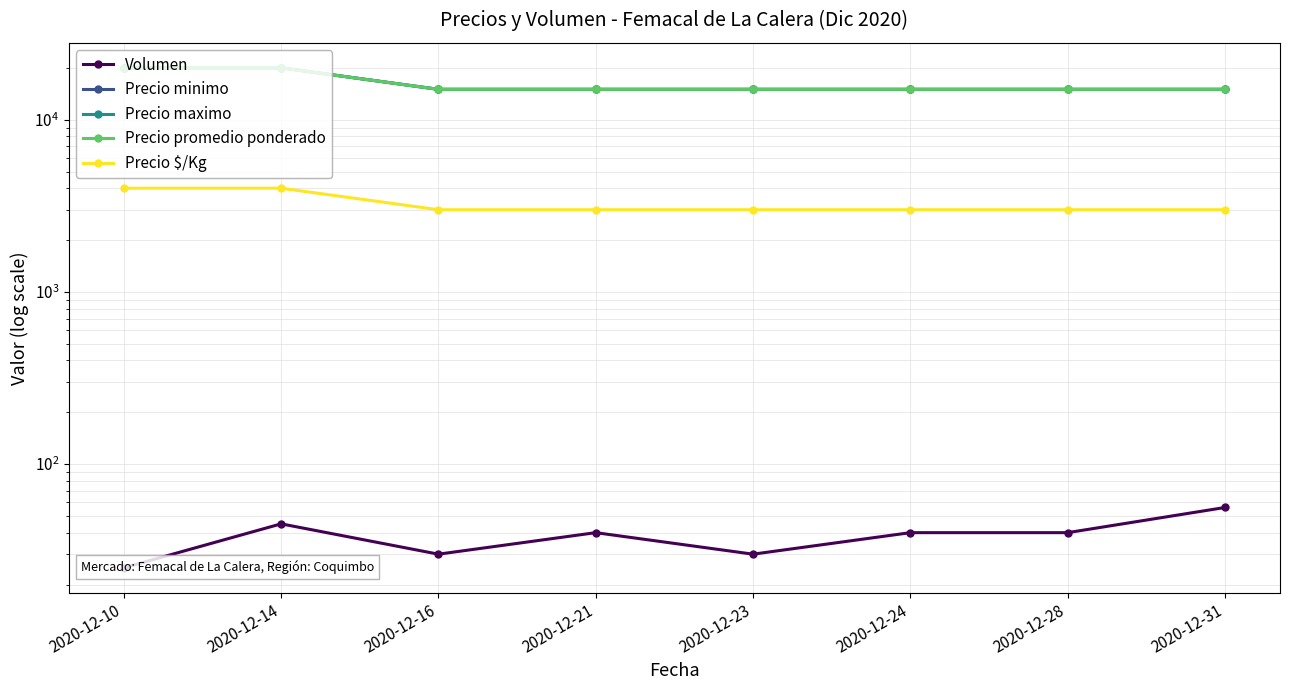

True or false: Precio maximo has a value of 15000 at 2020-12-28.

True